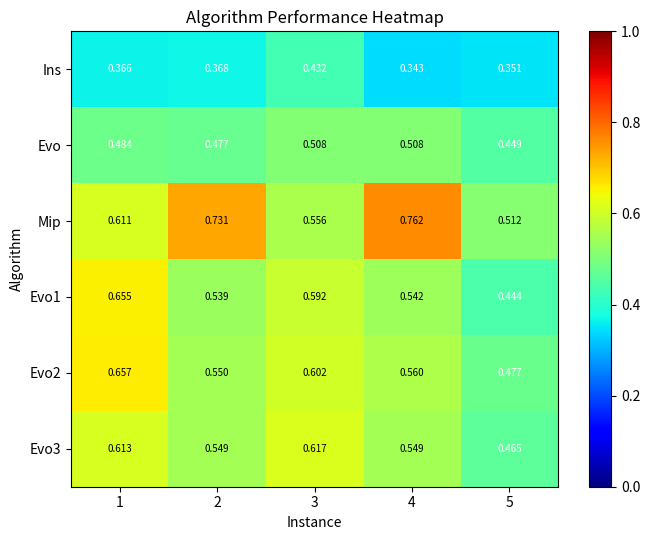

List the series in order of their peak value, highest first.

Mip, Evo2, Evo1, Evo3, Evo, Ins